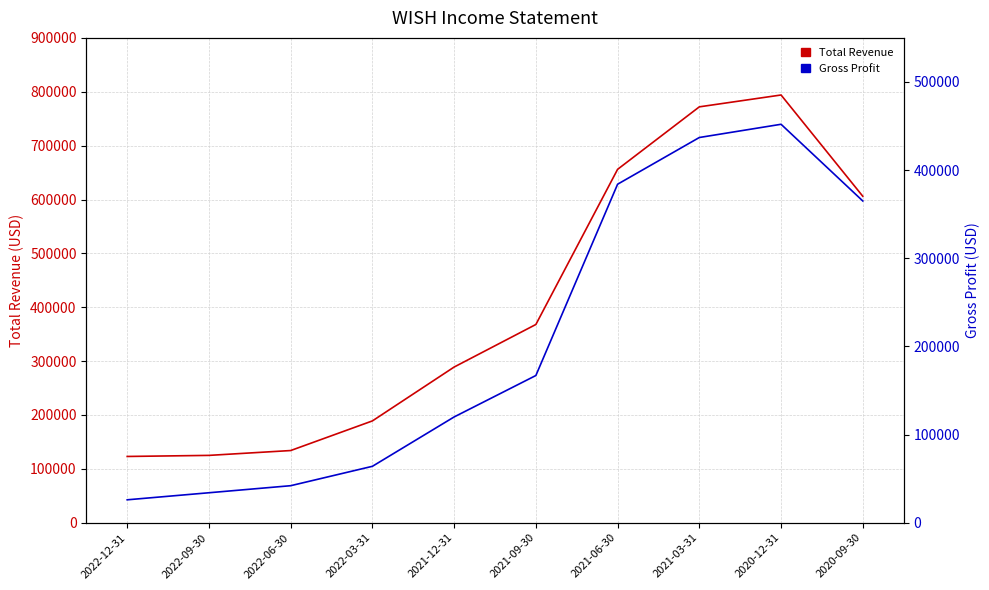

Between 2020-09-30 and 2022-09-30, which is larger?

2020-09-30